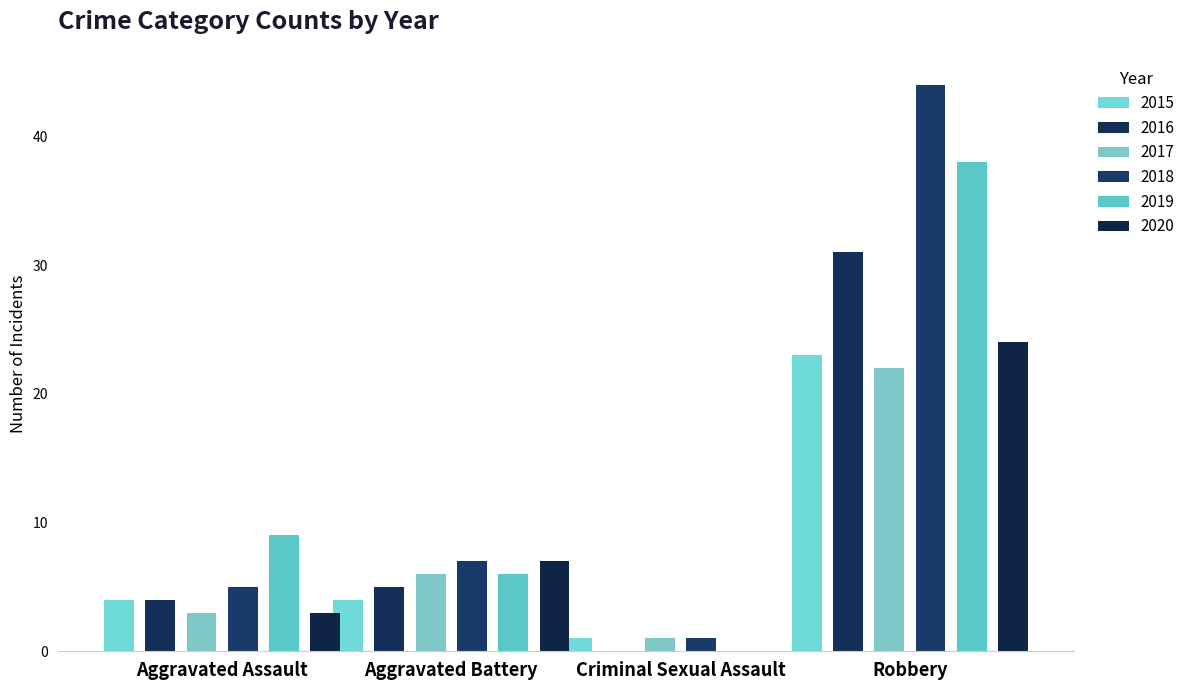

What is the label of the 1st bar from the right?

Robbery